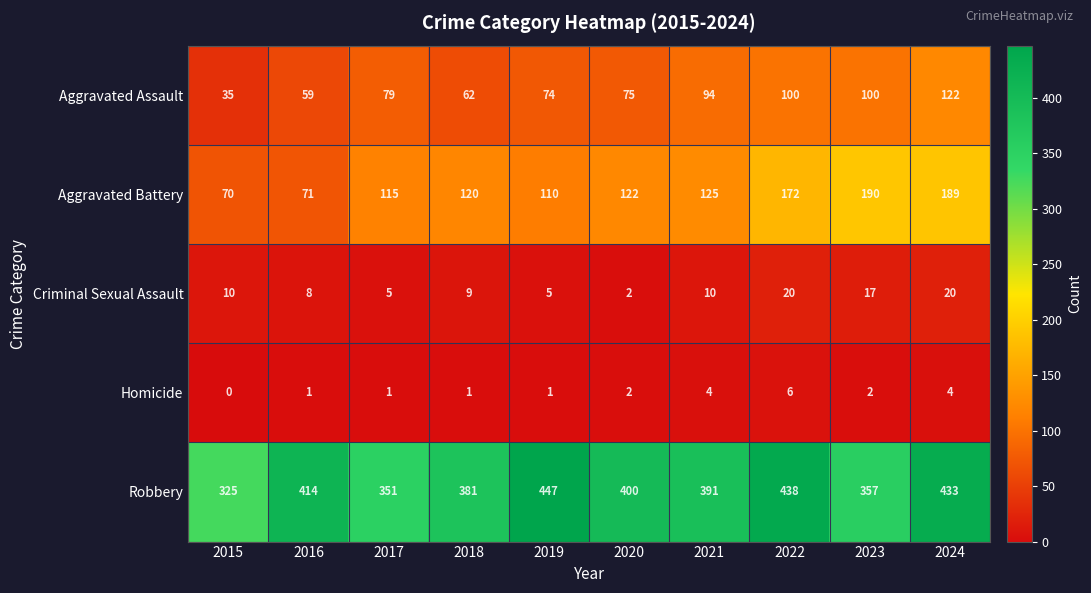

What is the total value across all series at 2019?

637